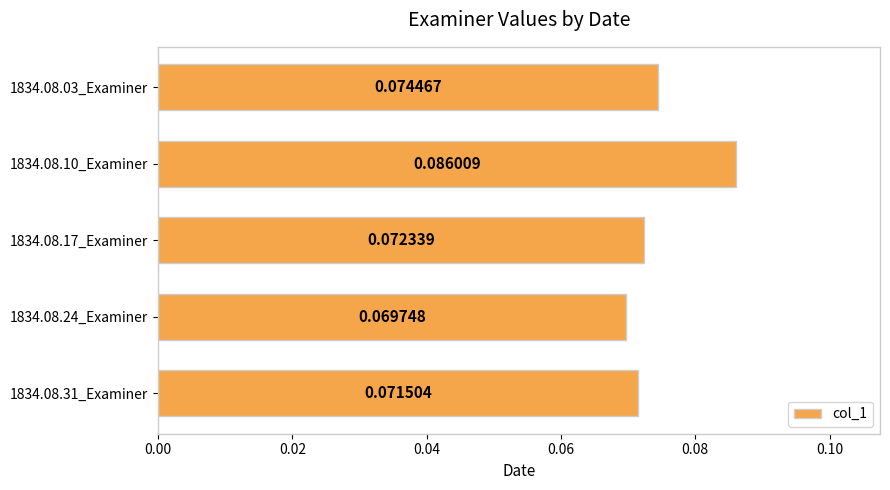

Which has a higher value, 1834.08.24_Examiner or 1834.08.10_Examiner?

1834.08.10_Examiner